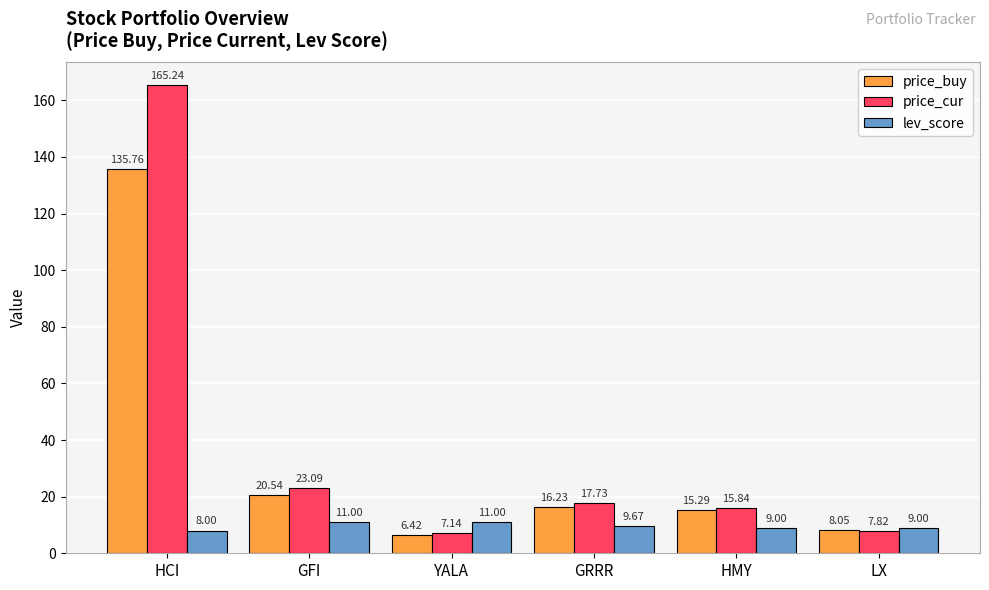

How many data points in price_buy are above 16?

3